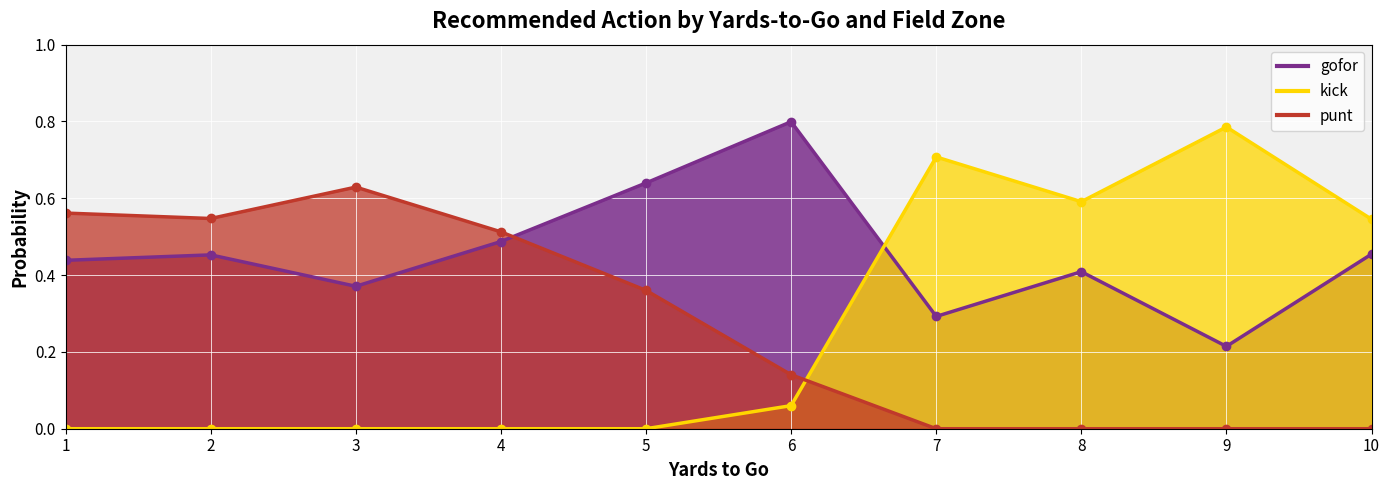

At which category does the chart reach its minimum across all series?

4